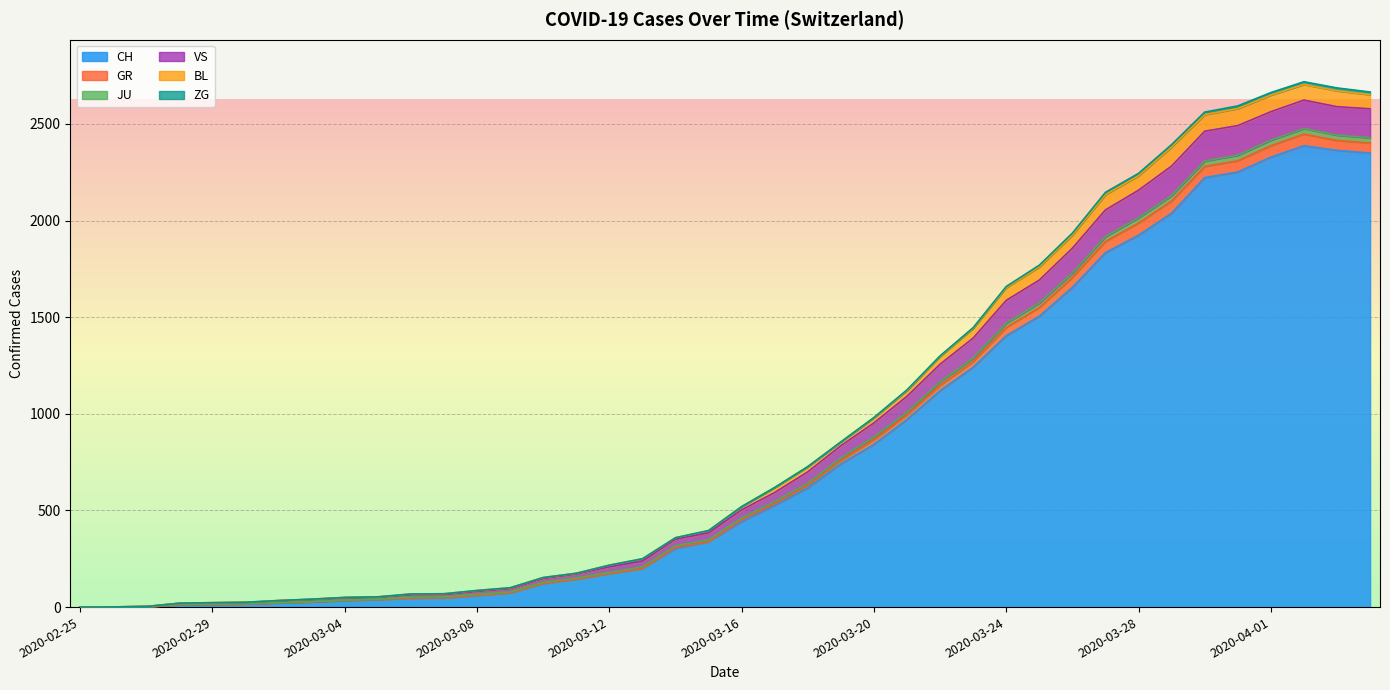

Does the chart display data point markers on the line(s)?

No